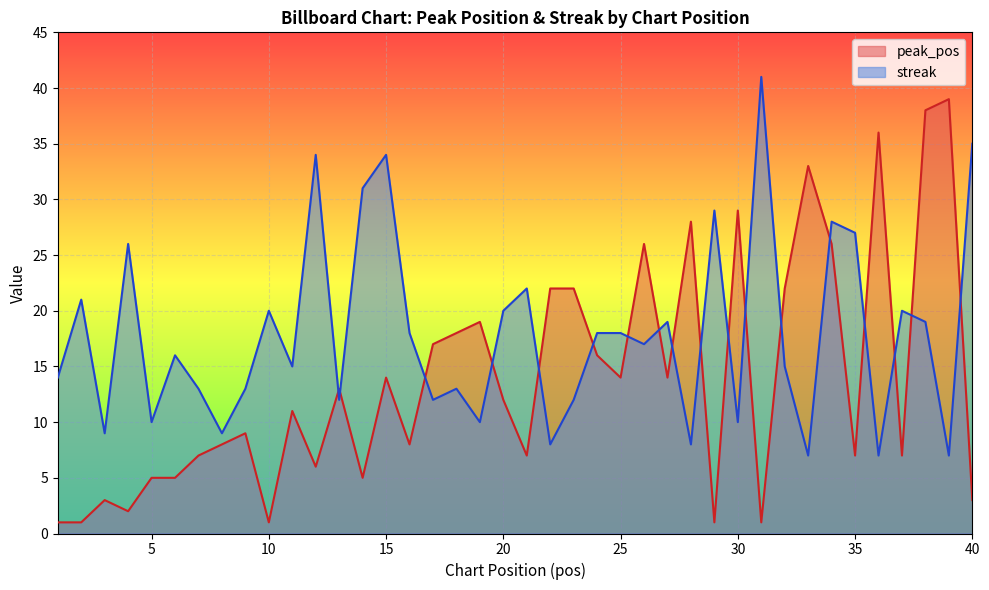

Is it true that peak_pos equals 8 at 24?

False